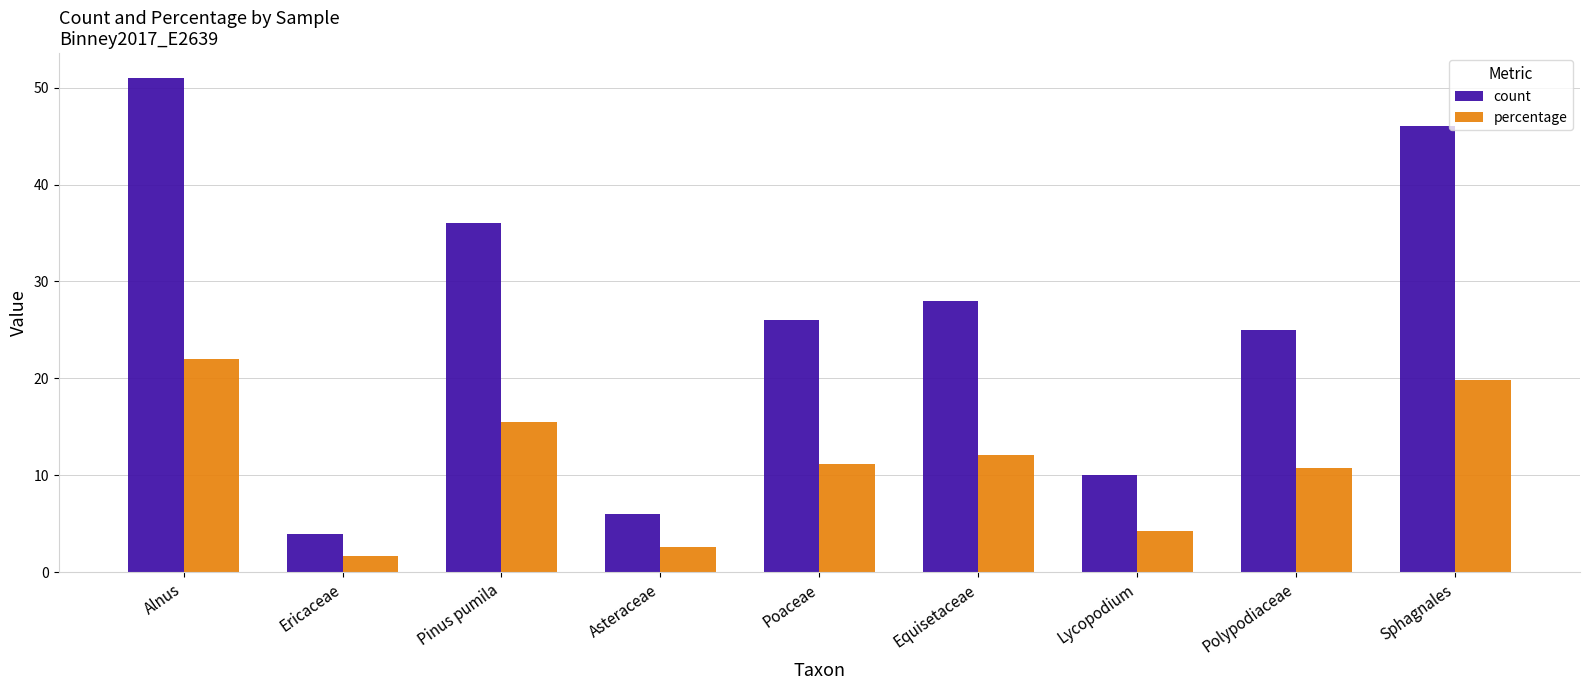

Reading right to left, transcribe all the data shown in this chart.

count: Sphagnales=46.0	Polypodiaceae=25.0	Lycopodium=10.0	Equisetaceae=28.0	Poaceae=26.0	Asteraceae=6.0	Pinus pumila=36.0	Ericaceae=4.0	Alnus=51.0
percentage: Sphagnales=19.8	Polypodiaceae=10.8	Lycopodium=4.3	Equisetaceae=12.1	Poaceae=11.2	Asteraceae=2.6	Pinus pumila=15.5	Ericaceae=1.7	Alnus=22.0